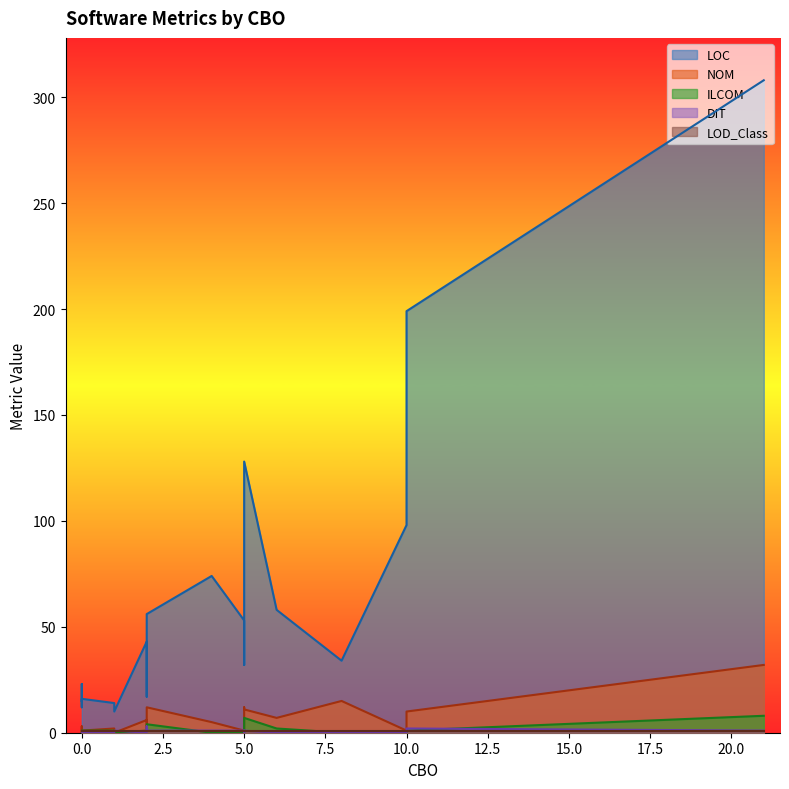

Between 0 and 4, which is larger?

4